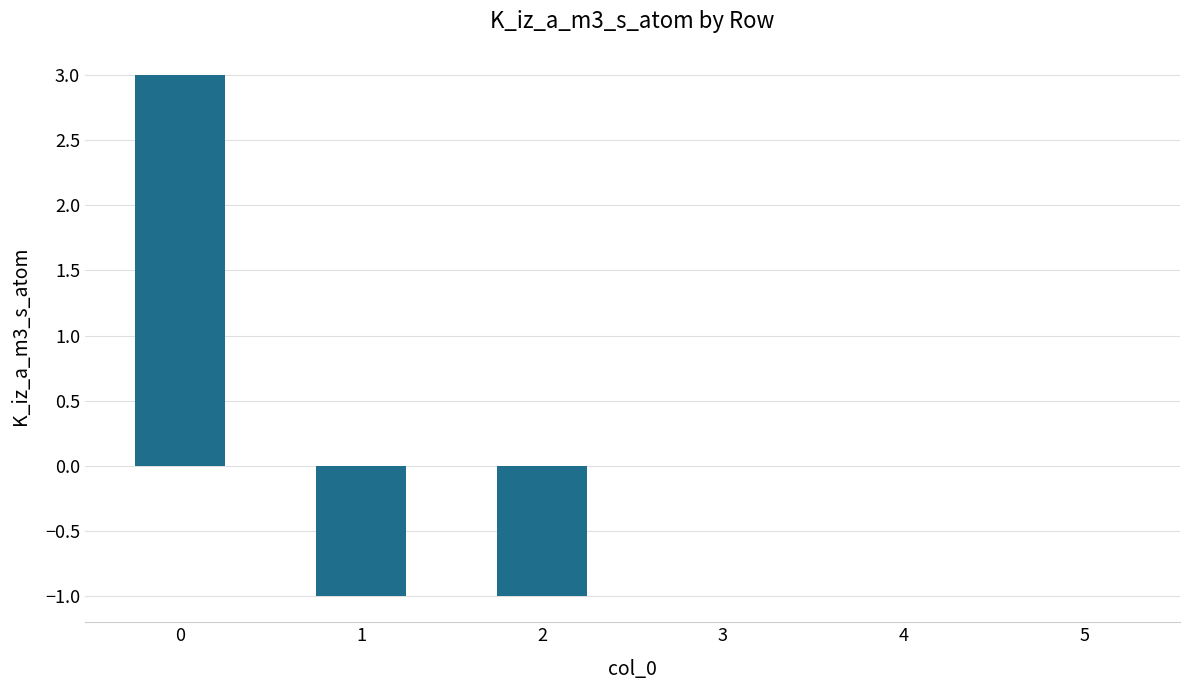

What is the change in value from 0 to 2?

-4